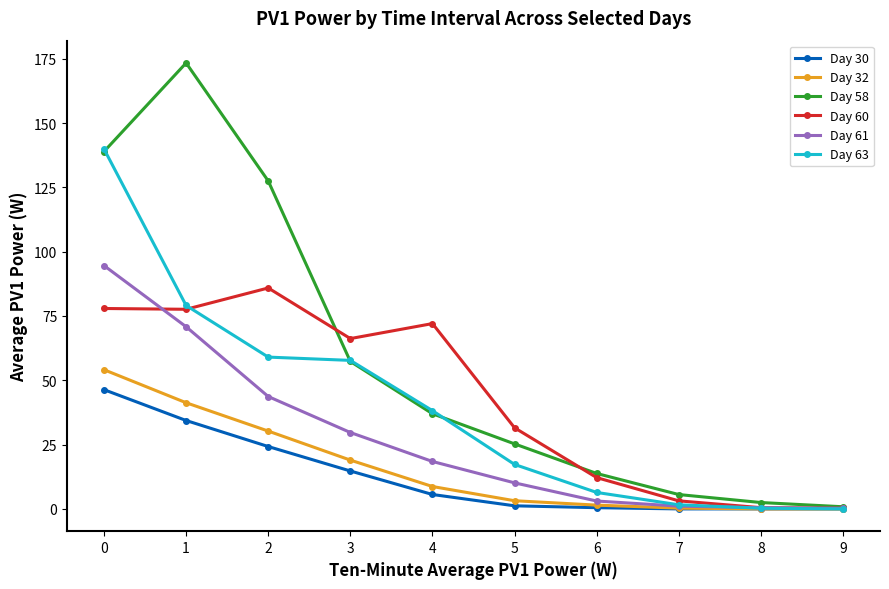

Which series has the widest spread of values?

Day 58